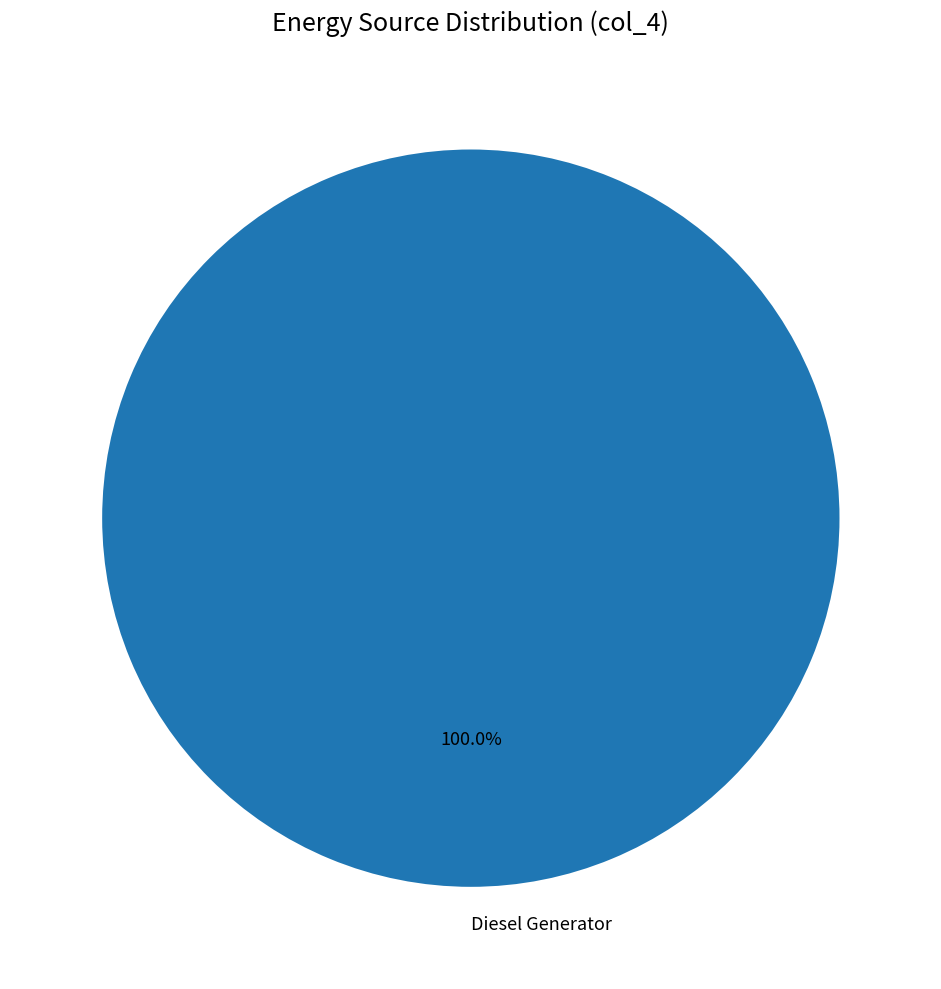

Rank the categories by value from lowest to highest.

Diesel Generator